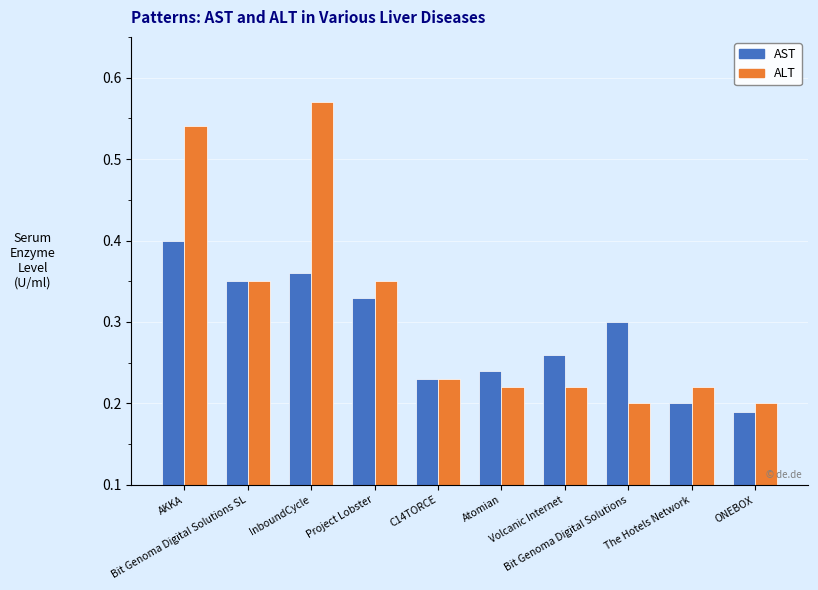

At Project Lobster, list the series in order from smallest to largest.

AST, ALT